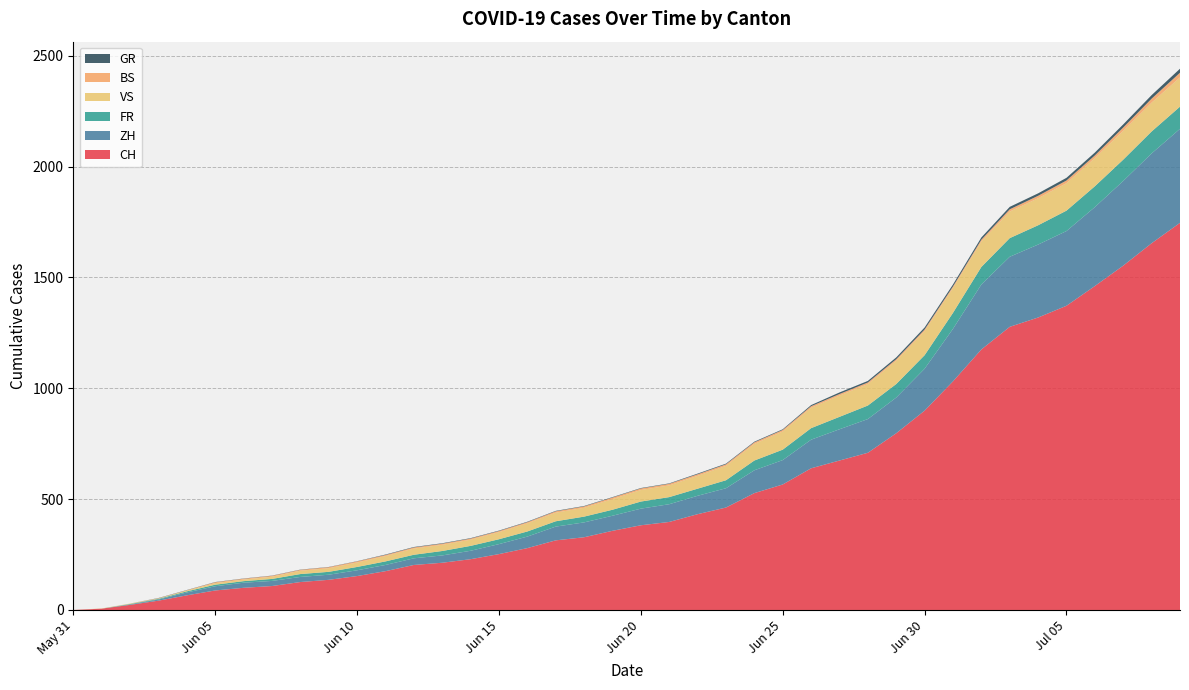

Reading right to left, what are all the values shown in this chart?

CH: 1746	1654	1553	1461	1372	1319	1277	1175	1031	899	797	709	674	639	566	527	462	432	397	382	357	328	314	279	252	229	213	203	175	153	136	126	108	100	88	66	42	23	6	0
ZH: 424	405	382	356	337	329	316	293	237	189	161	152	141	129	110	103	87	83	80	75	68	67	62	52	45	38	33	30	28	26	23	23	23	23	19	13	5	2	0	0
FR: 100	99	96	94	92	87	84	79	72	61	61	61	56	52	47	44	36	32	32	32	27	26	24	23	22	22	20	16	16	15	13	13	9	7	7	5	3	2	0	0
VS: 132	130	130	127	124	122	120	115	112	109	105	97	96	92	82	75	65	58	53	52	48	40	39	37	32	28	28	28	24	20	16	15	10	7	7	4	2	2	1	0
BS: 21	18	15	12	12	11	10	8	7	7	7	7	7	7	7	7	7	7	7	7	7	6	6	5	5	5	5	5	5	5	5	4	4	4	4	1	1	0	0	0
GR: 18	16	14	13	12	11	11	10	9	9	8	7	7	5	3	3	3	3	2	2	2	2	2	2	2	2	2	2	2	1	1	1	1	1	1	1	1	0	0	0